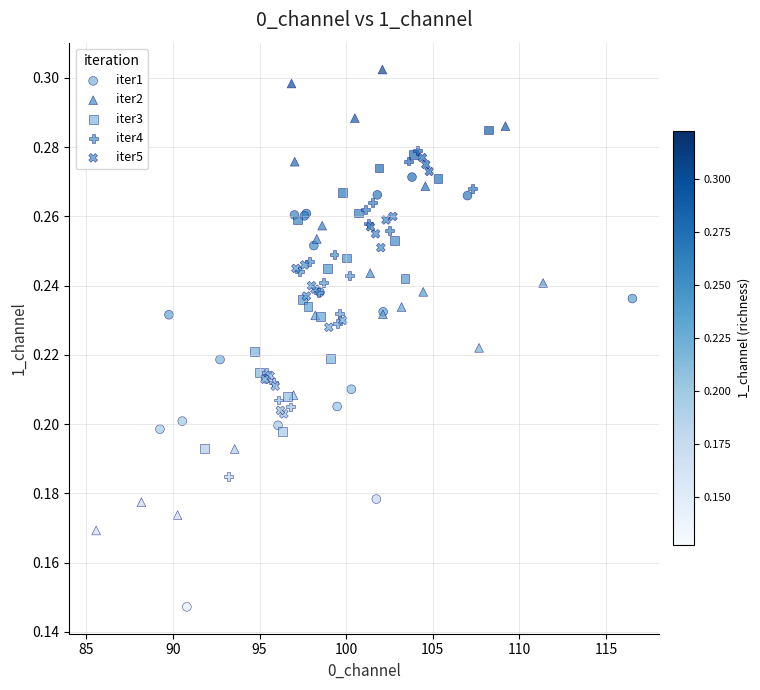

Which series contains the highest Y value?

iter2